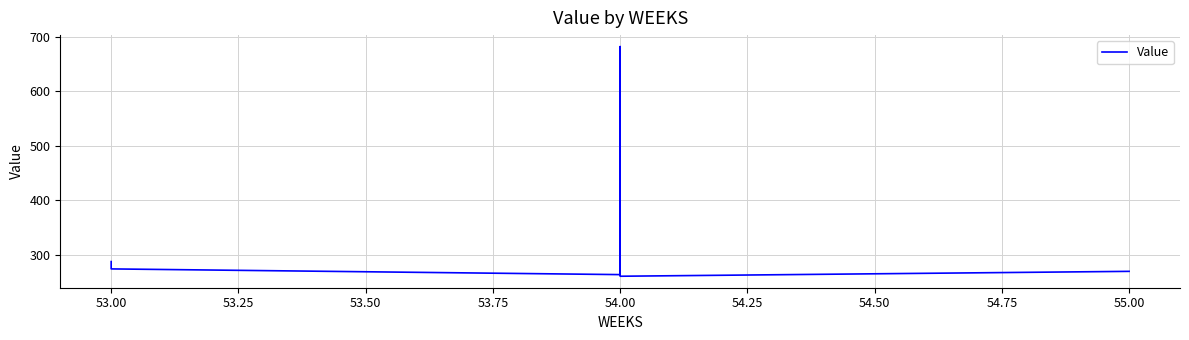

How many points are higher than both their immediate neighbors (excluding endpoints)?

1